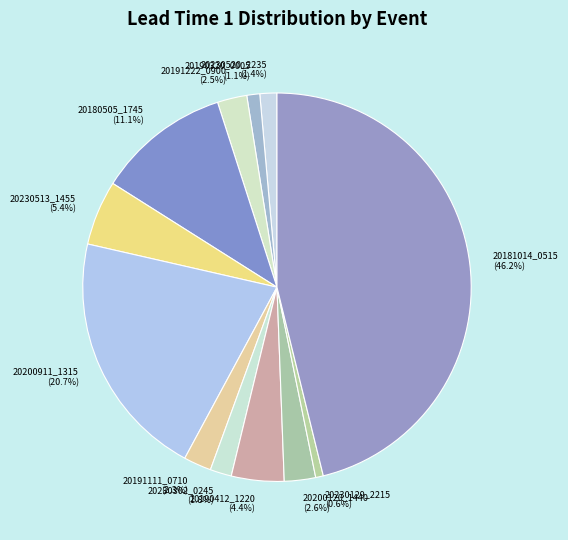

What portion of the pie excludes 20190320_0005?

98.9%